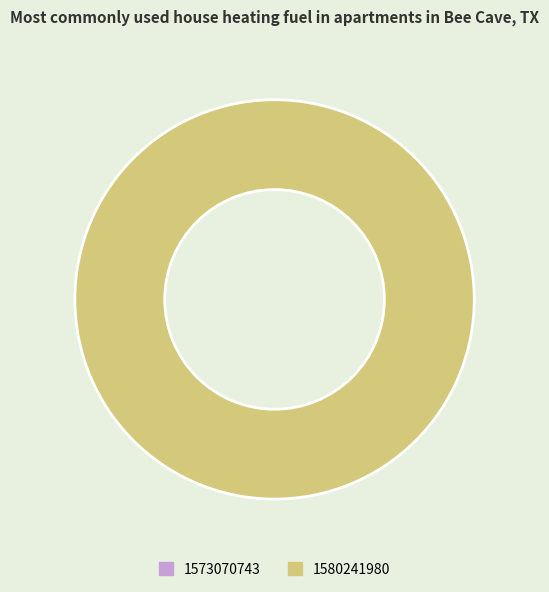

Is there a majority slice in this chart?

Yes